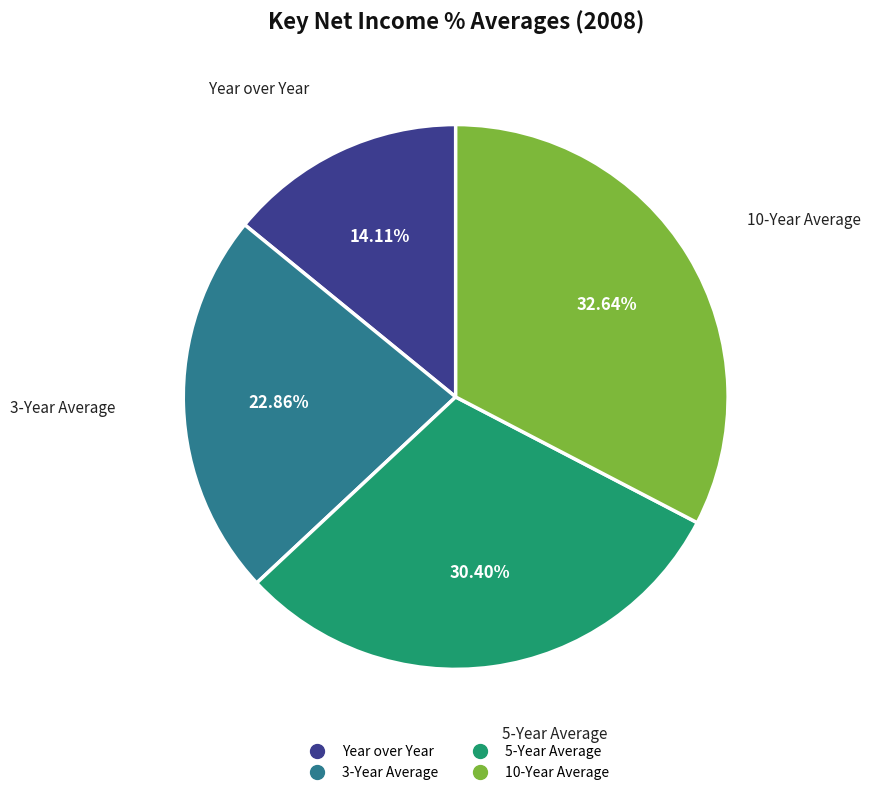

Count the number of slices in the pie.

4